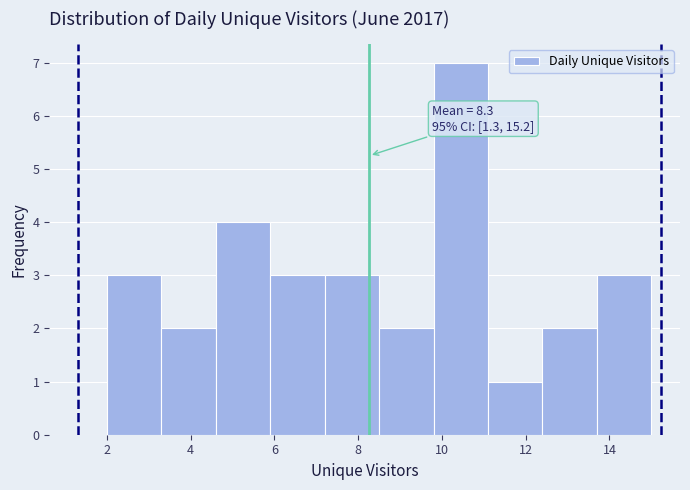

Over which range of the x-axis is the bar tallest?

9.8 to 11.1